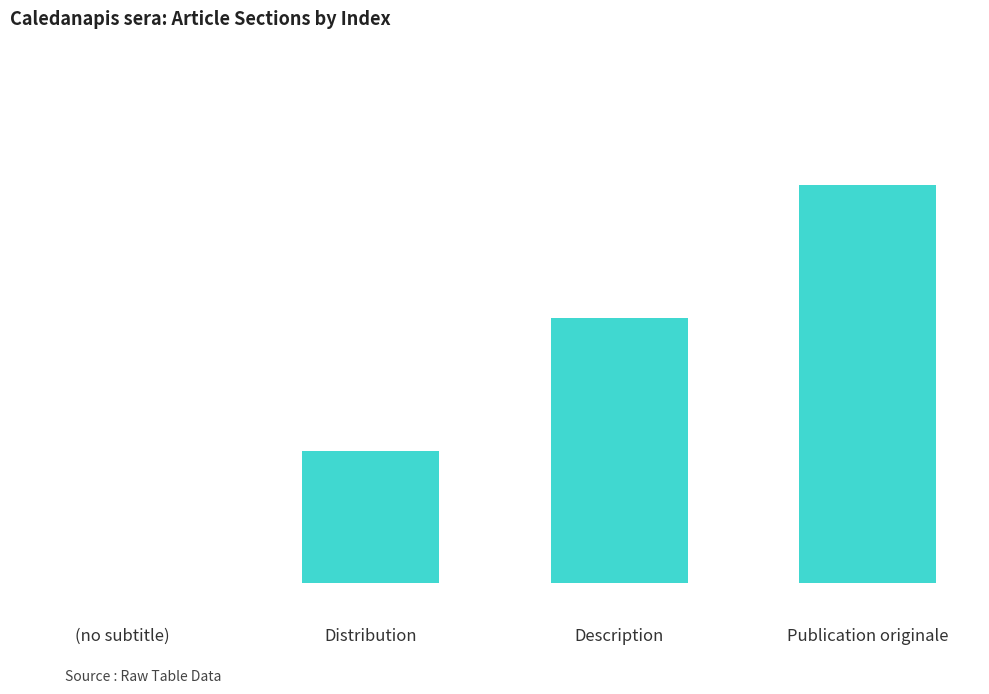

What is the label of the 4th bar from the left?

Publication originale